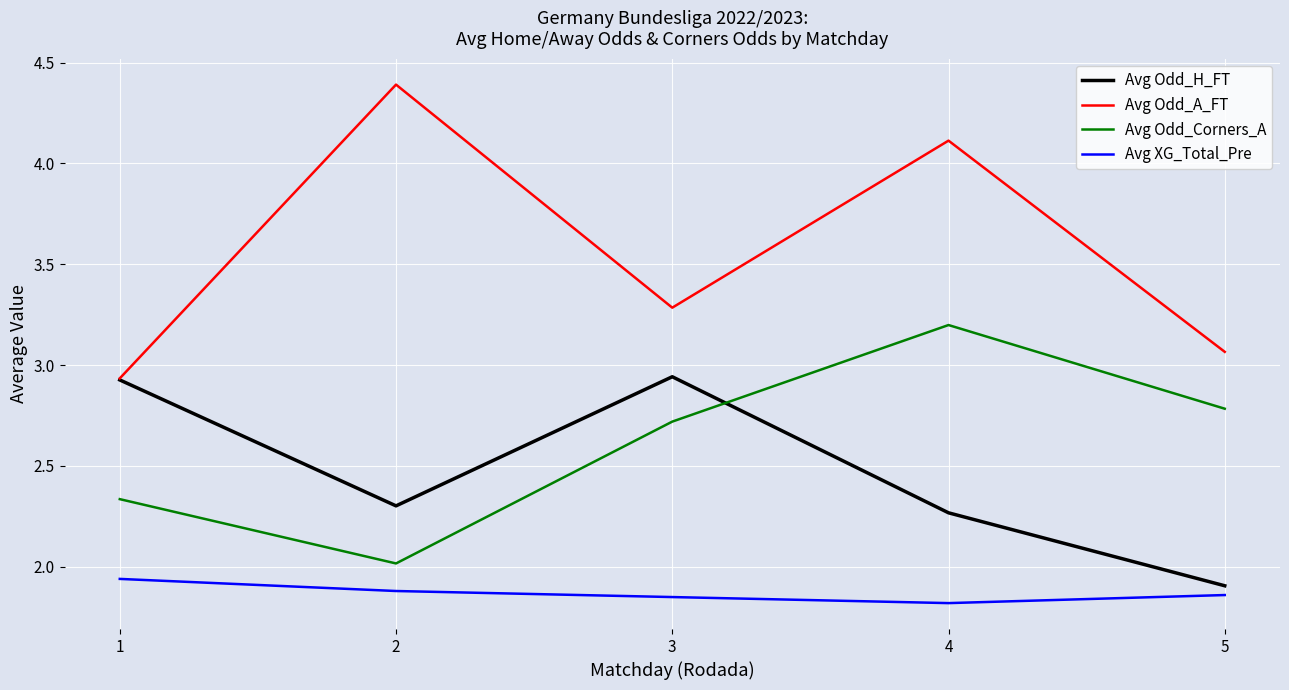

What are all the series names shown in the legend?

Avg Odd_H_FT, Avg Odd_A_FT, Avg Odd_Corners_A, Avg XG_Total_Pre